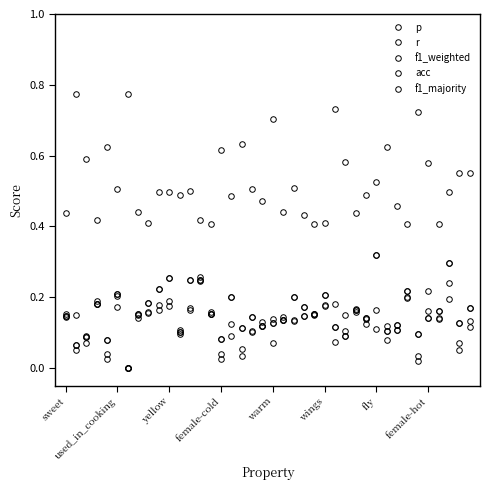

Does the chart have visible grid lines?

No